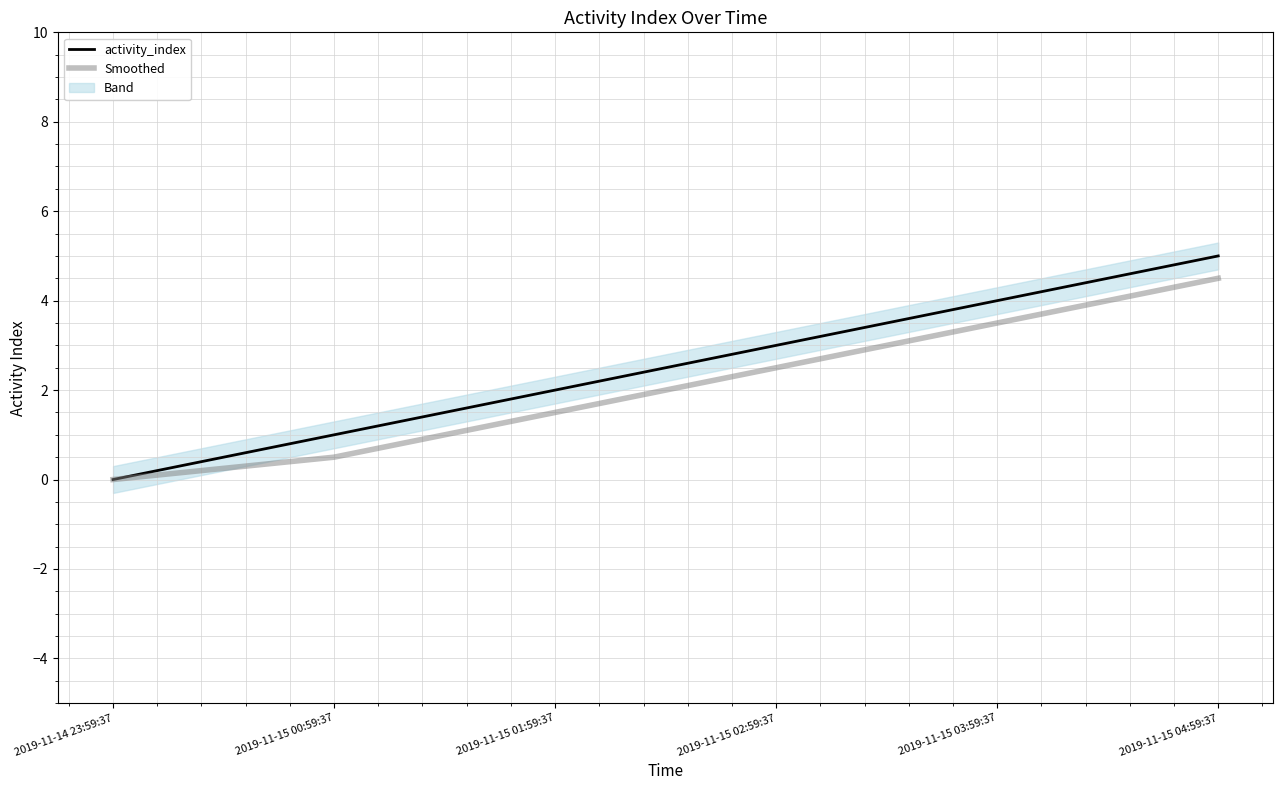

Which label corresponds to the largest value in the chart?

2019-11-15 04:59:37